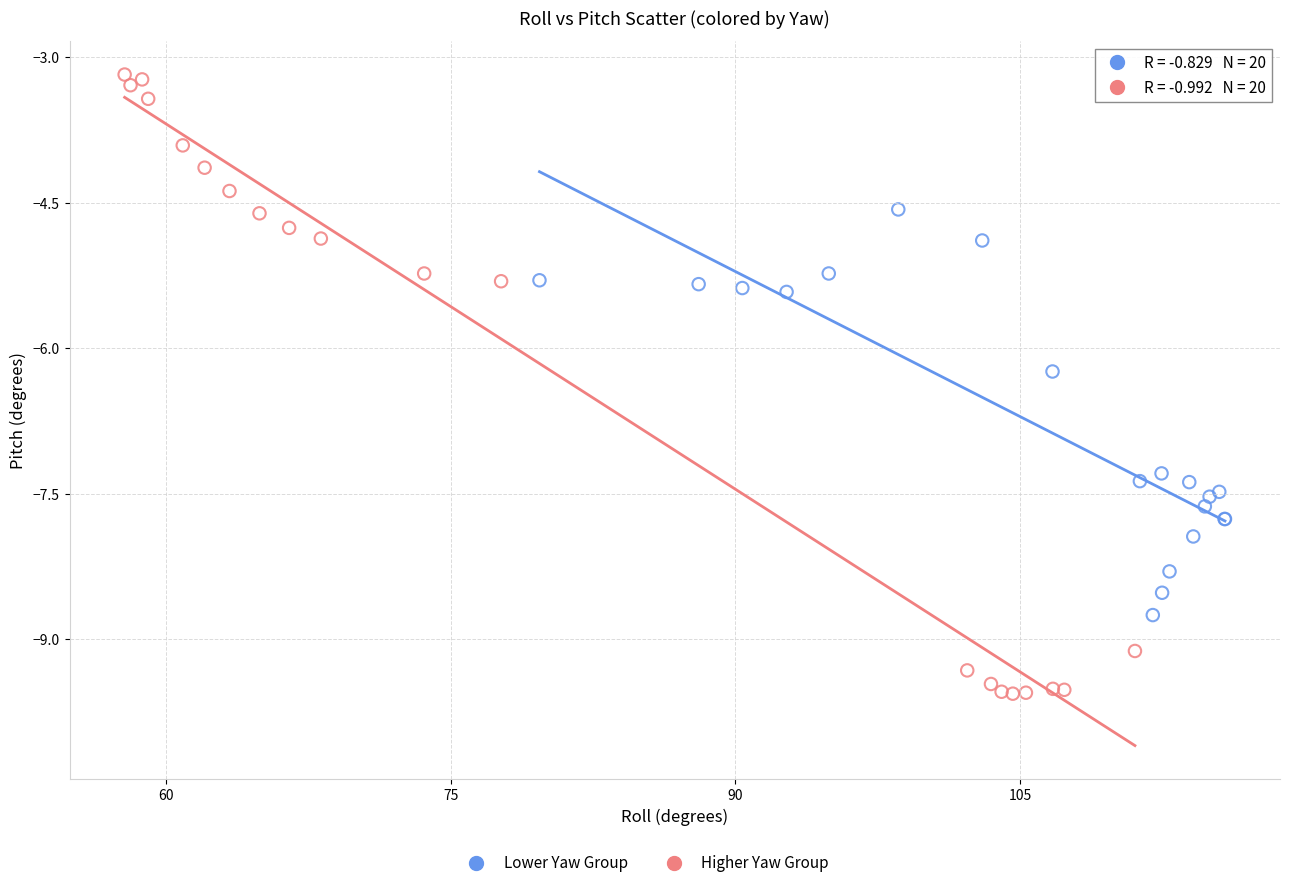

Which series reaches the maximum Y coordinate?

Higher Yaw Group